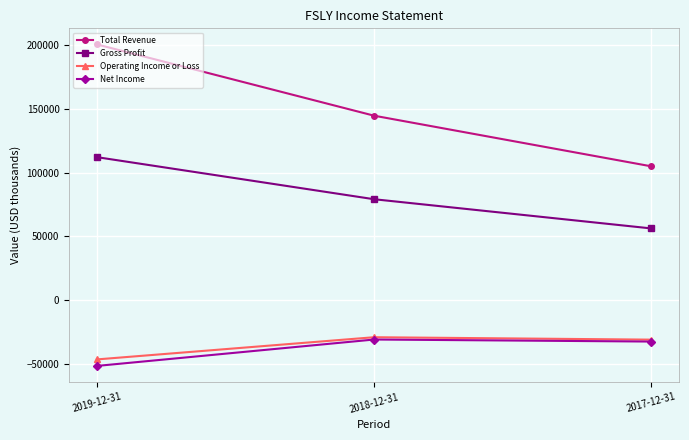

What is the smallest value displayed?

-51600